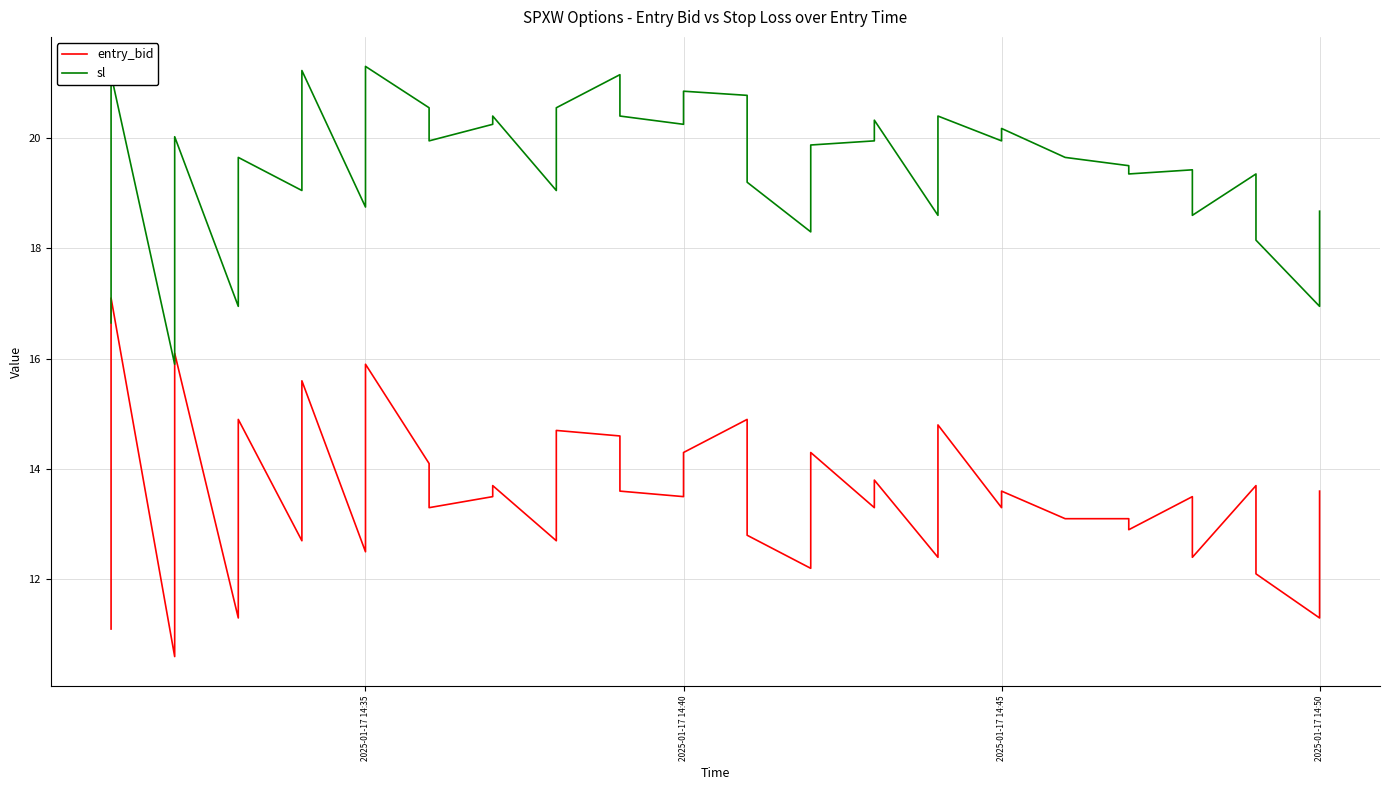

How many series are shown in this chart?

2